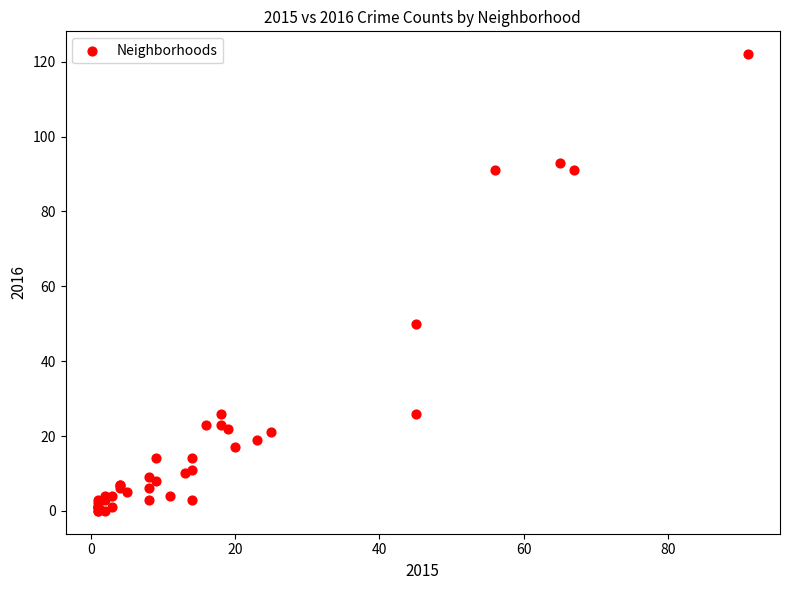

What Y value in the scatter plot is closest to 61?

50